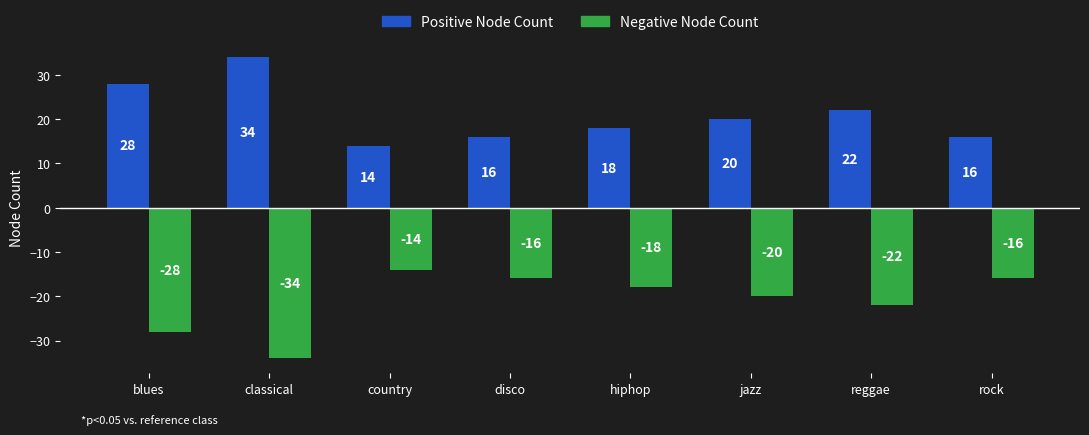

What is the difference between the highest and lowest values at blues?

56